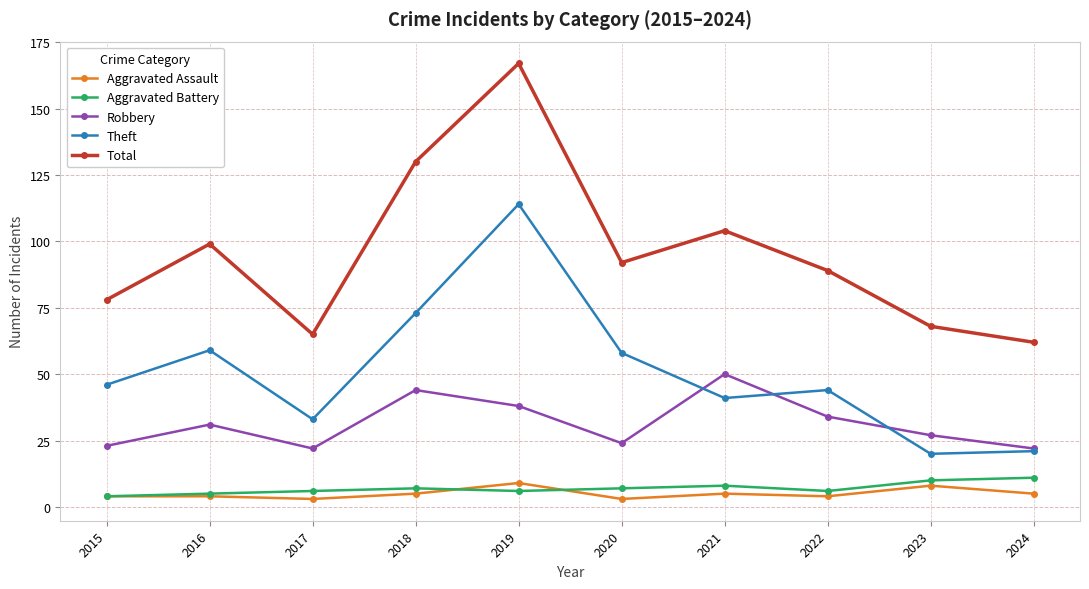

What is the spread (max minus min) of values at 2017?

62